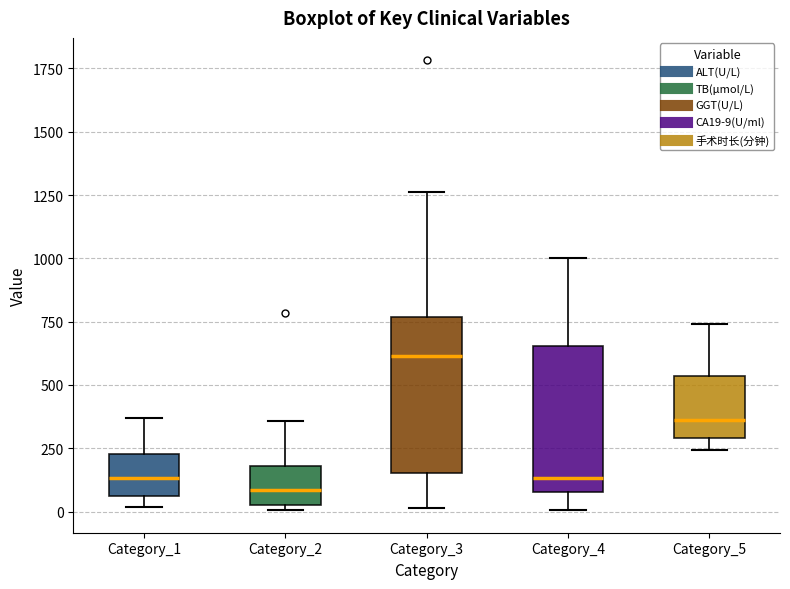

Reading left to right, transcribe this box plot: for each box, give where its median line is, the range the box spans, and where its two whiskers end, as read against the y-axis. The values are not printed on the chart, so give them approximately, as read against the axis.

Category_1: median 150, box 50 to 250, whiskers 0 to 350
Category_2: median 100, box 50 to 200, whiskers 0 to 350
Category_3: median 600, box 150 to 750, whiskers 0 to 1250
Category_4: median 150, box 100 to 650, whiskers 0 to 1000
Category_5: median 350, box 300 to 550, whiskers 250 to 750